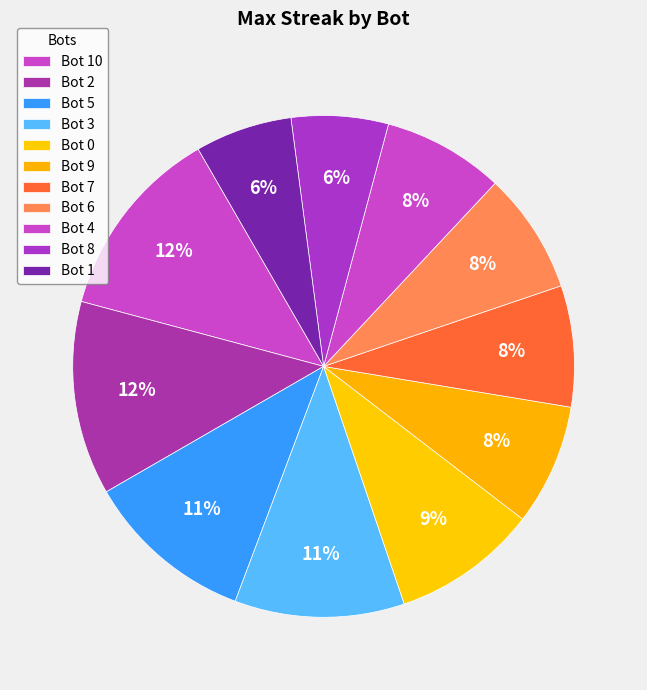

True or false: Bot 1 accounts for 6% of the total.

True